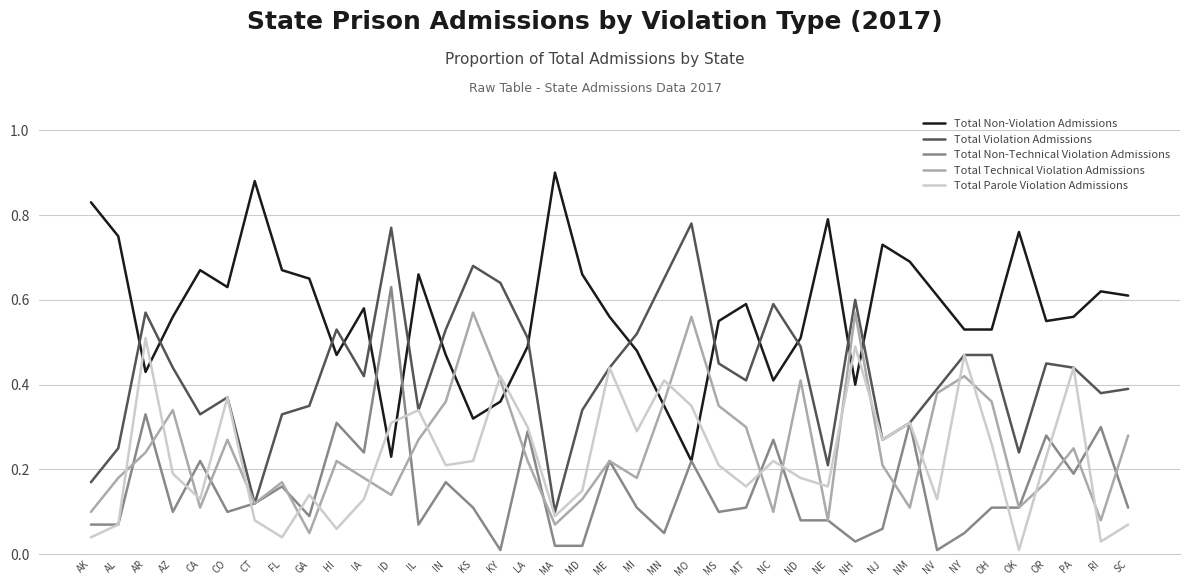

How many lines are shown in the chart?

5